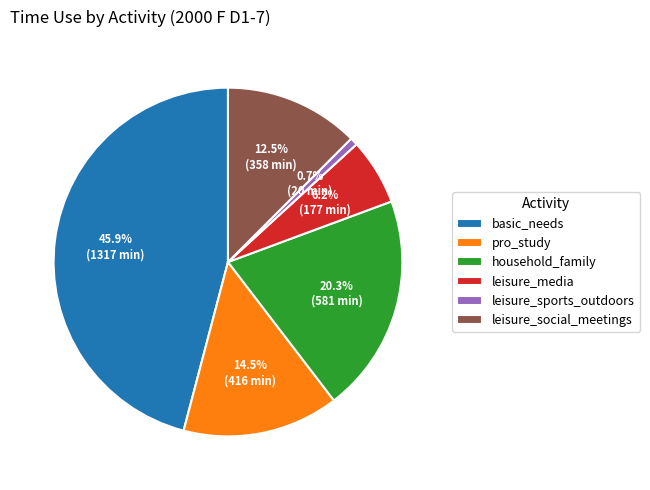

Count the number of slices in the pie.

6